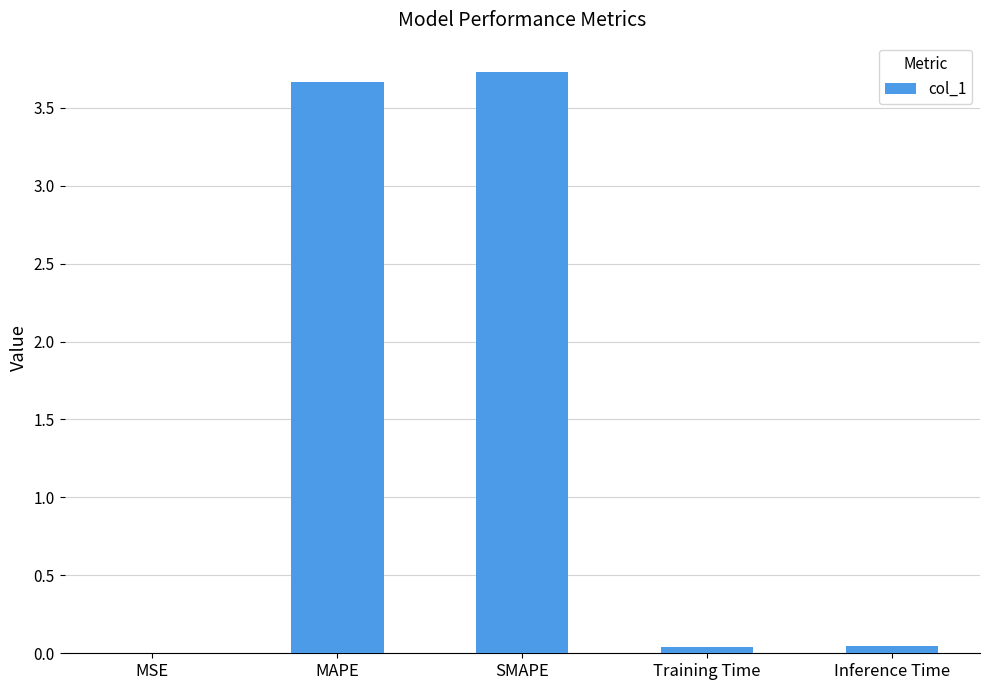

What is the difference between the values at Training Time and SMAPE?

3.7